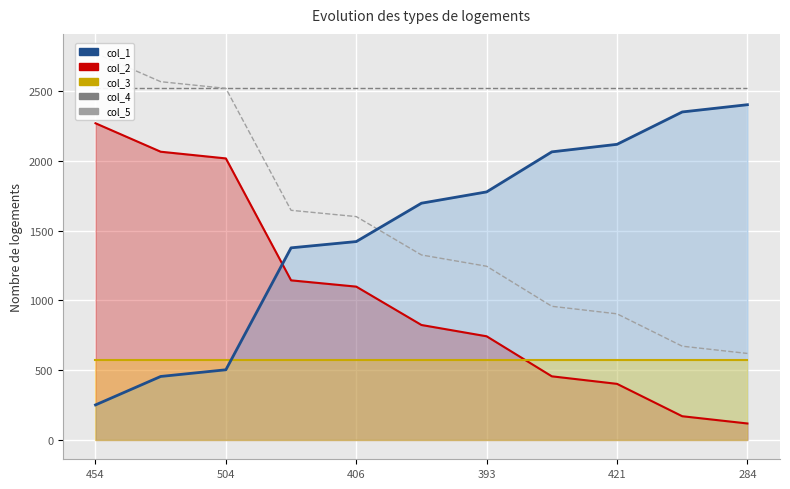

Is it true that col_3 equals 780 at 9?

False